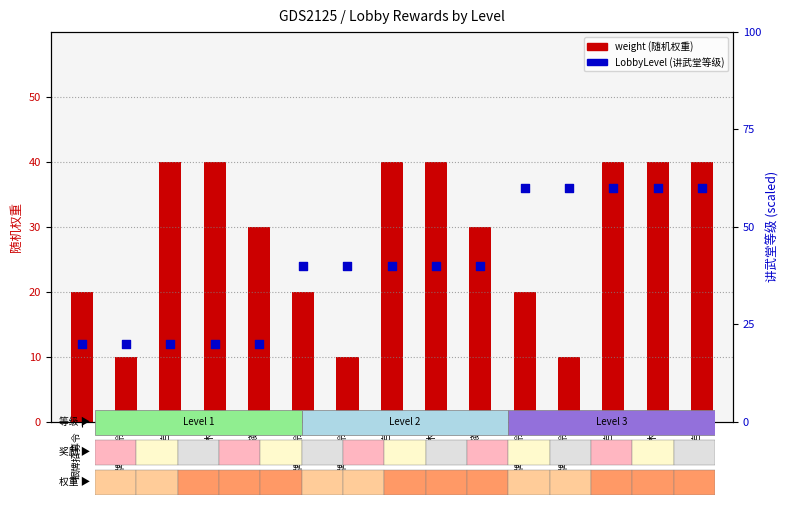

At how many categories does at least one series exceed 27?

13